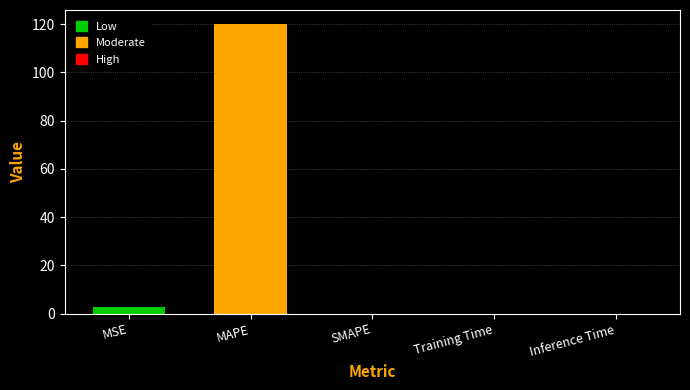

What is the sum of the values at MSE and MAPE?

122.6